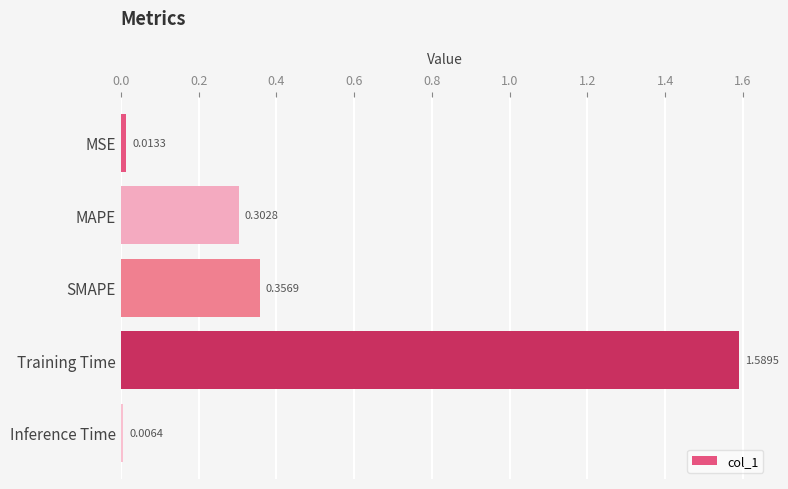

What is the sum of the values at MAPE and Training Time?

1.9